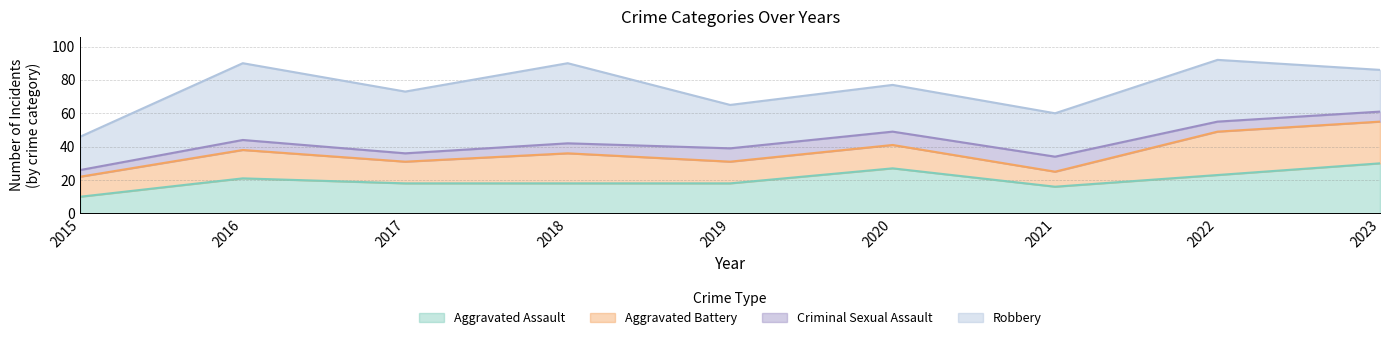

At which label is Aggravated Battery closest to 17?

2016